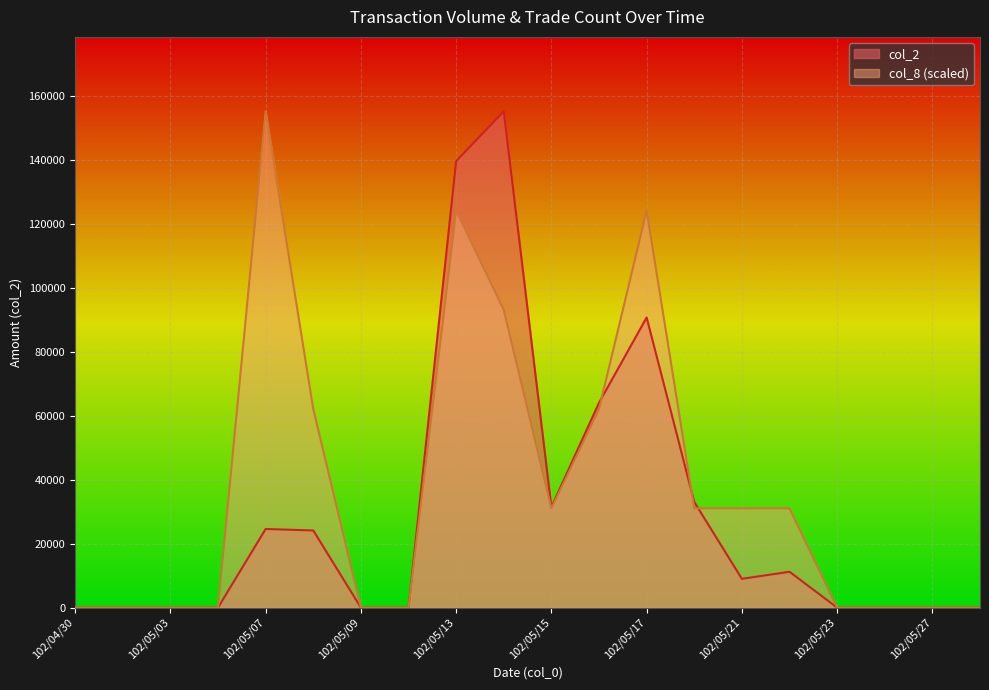

True or false: col_2 has a value of 51698 at 102/05/06.

False